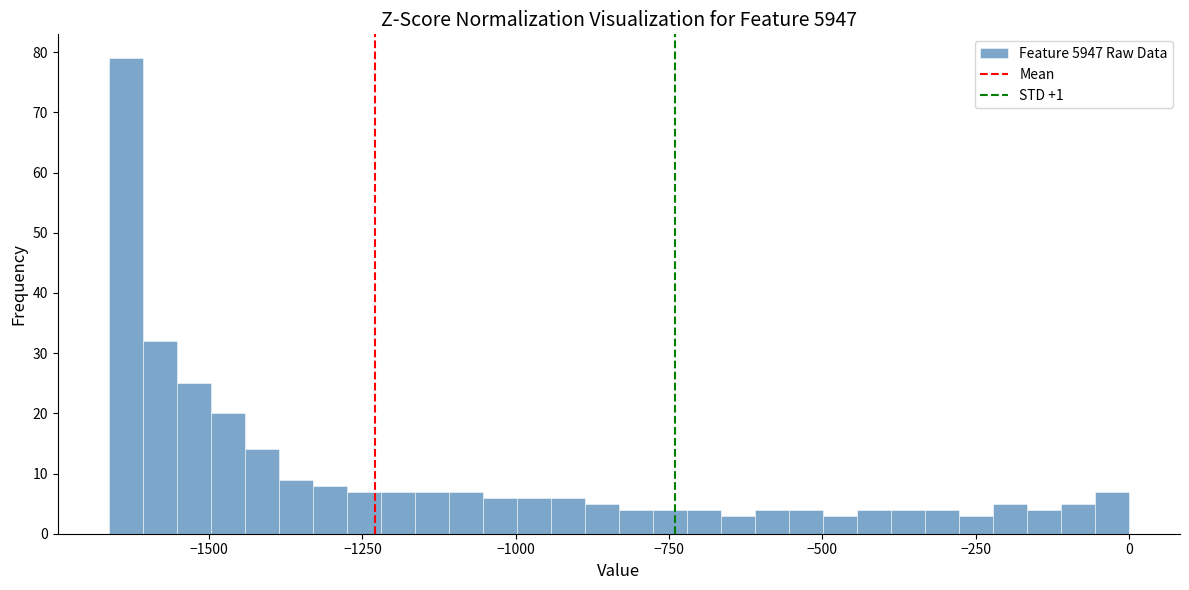

Around what value on the x-axis is the tallest bar? Give the approximate position of its centre, as read against the axis.

-1650